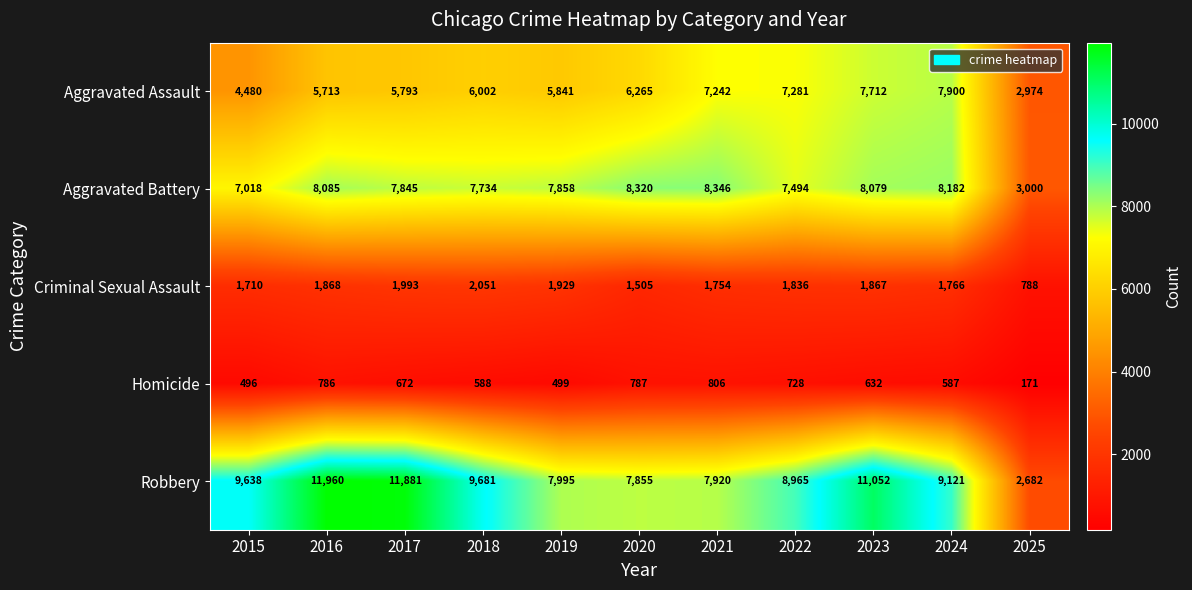

At which category is the sum across all series the highest?

2023